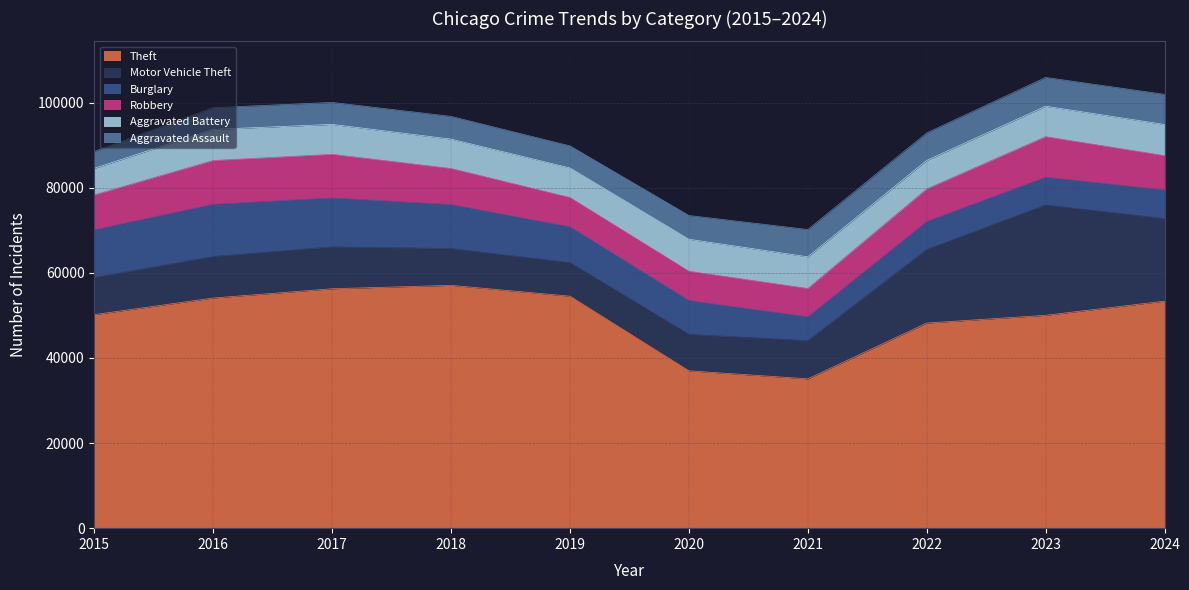

What is the sum of the Robbery values at 2020 and 2018?

15378